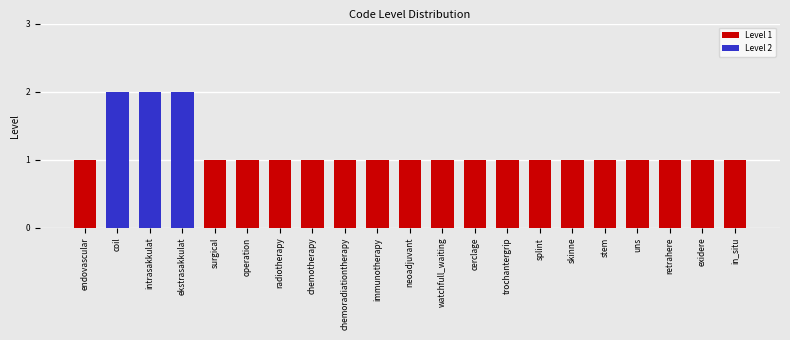

Is it true that the value at stem is 1?

True